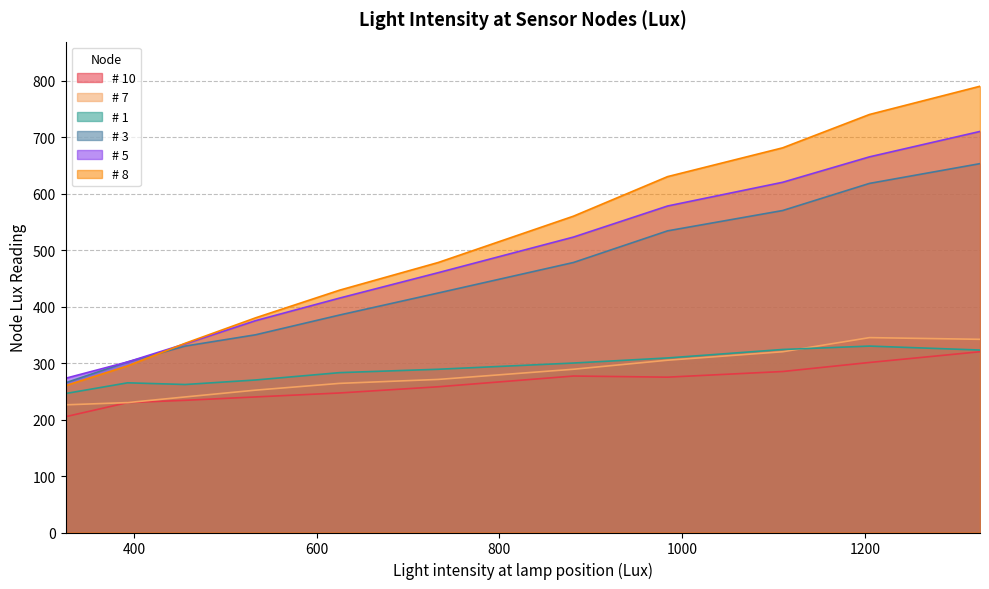

True or false: # 7 and # 3 intersect in this chart.

False